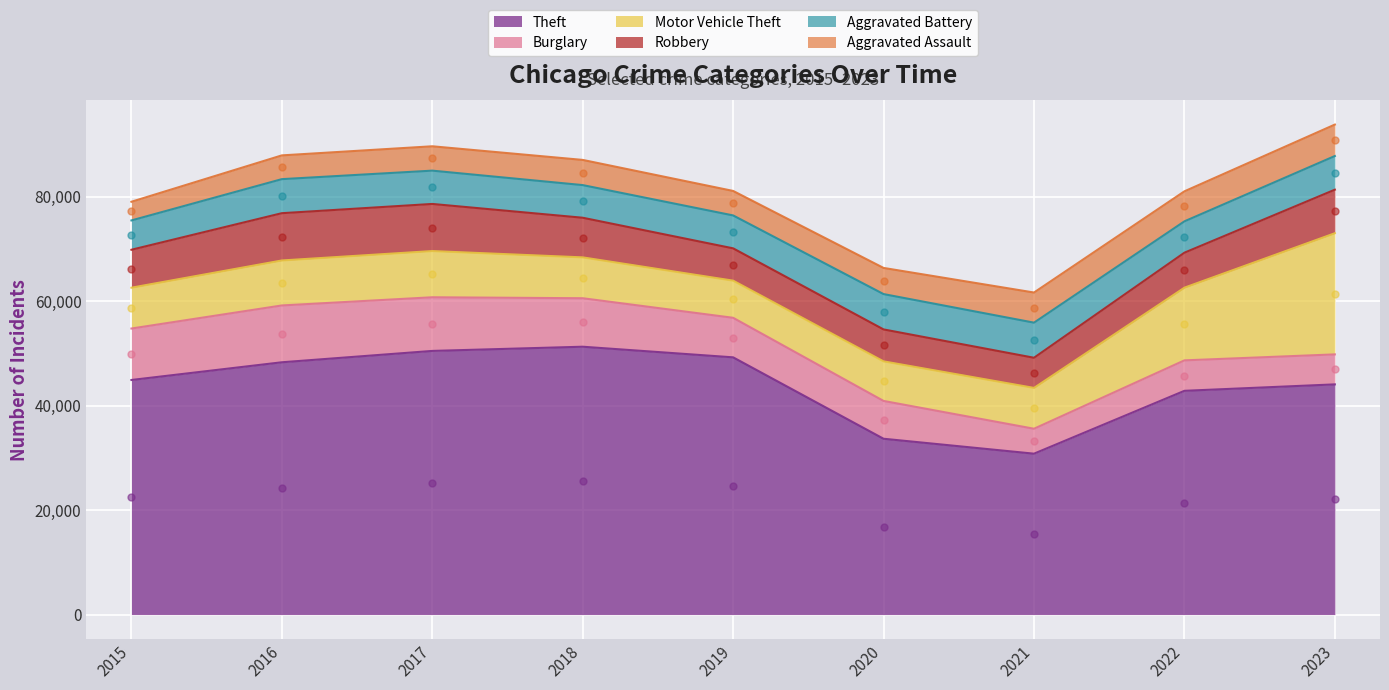

Which series has the largest total across all categories?

Theft